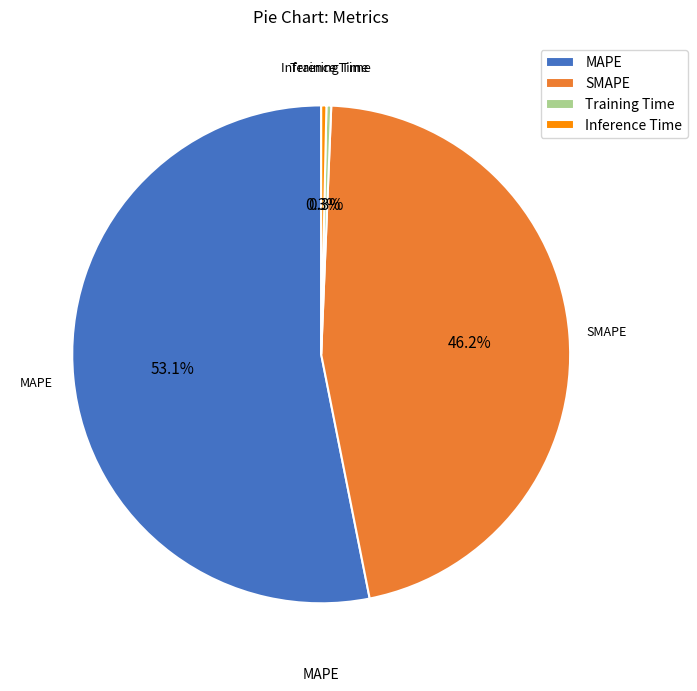

Between Inference Time and MAPE, which is larger?

MAPE